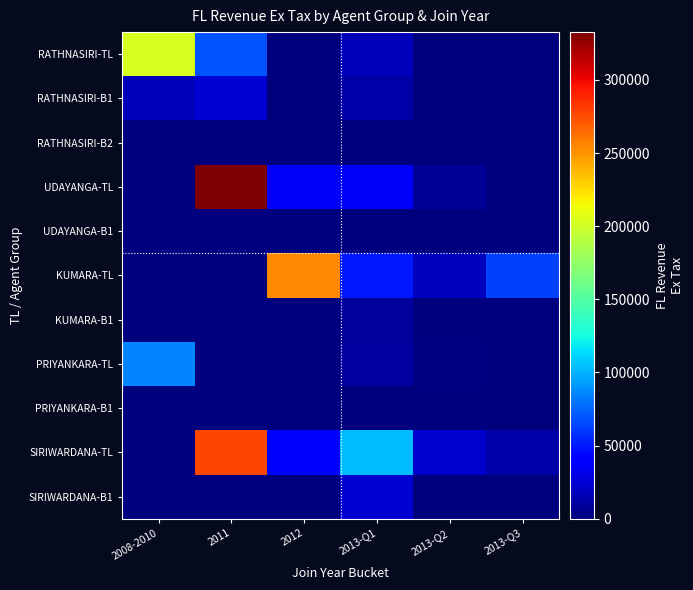

Which series has the widest spread of values?

UDAYANGA-TL